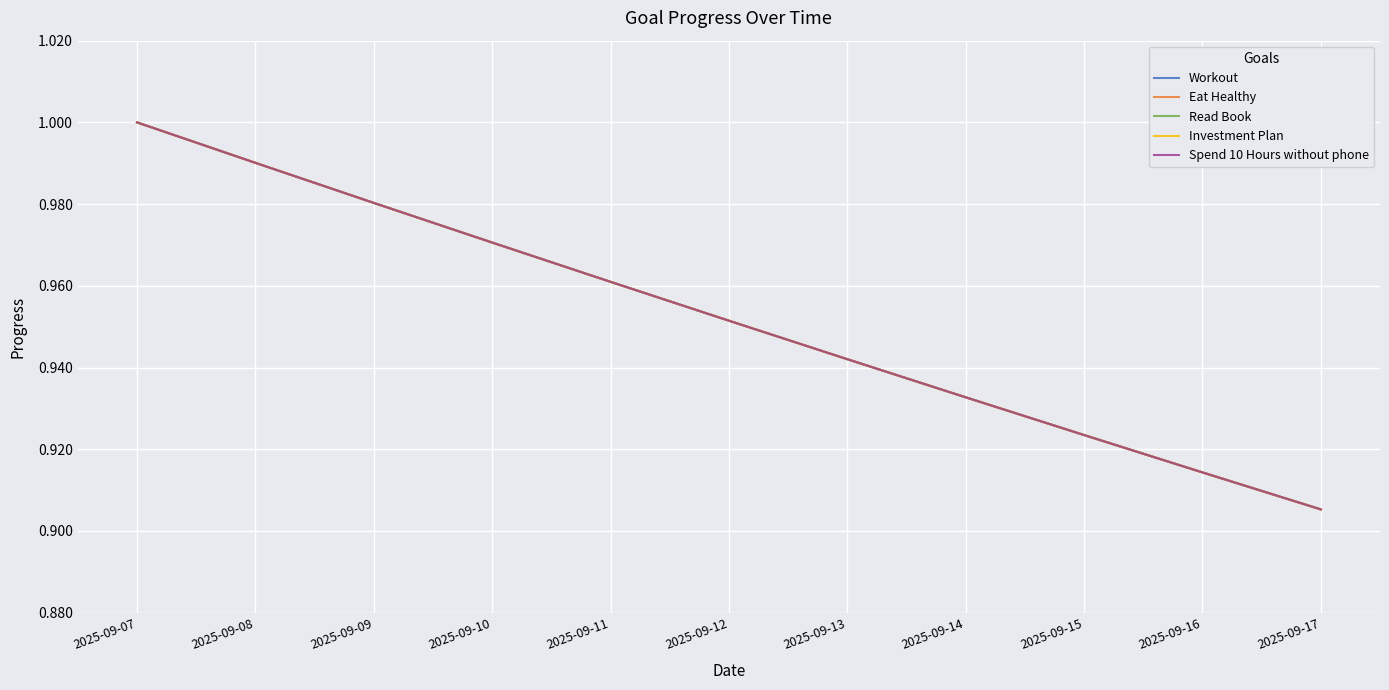

True or false: Investment Plan and Read Book cross at least once.

False